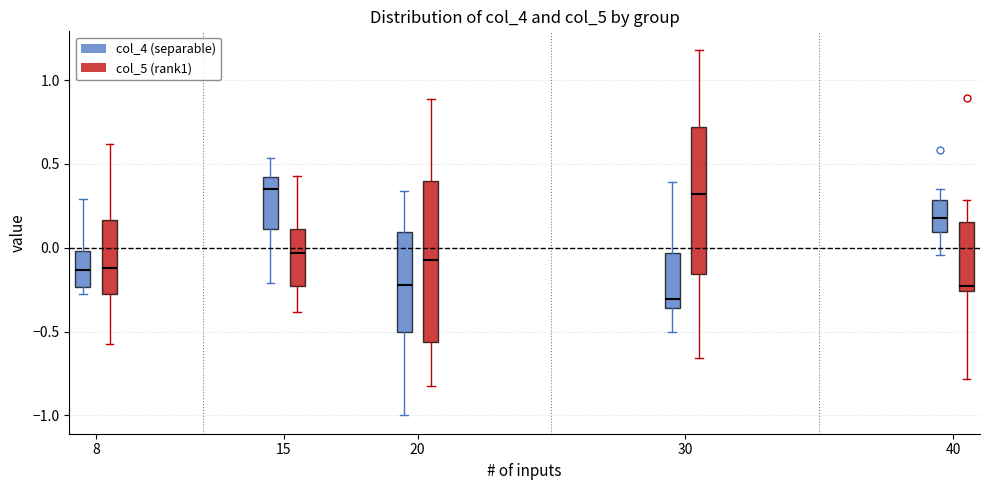

Which box is the tallest, from its lower edge to its upper edge?

20 (col_5 (rank1))